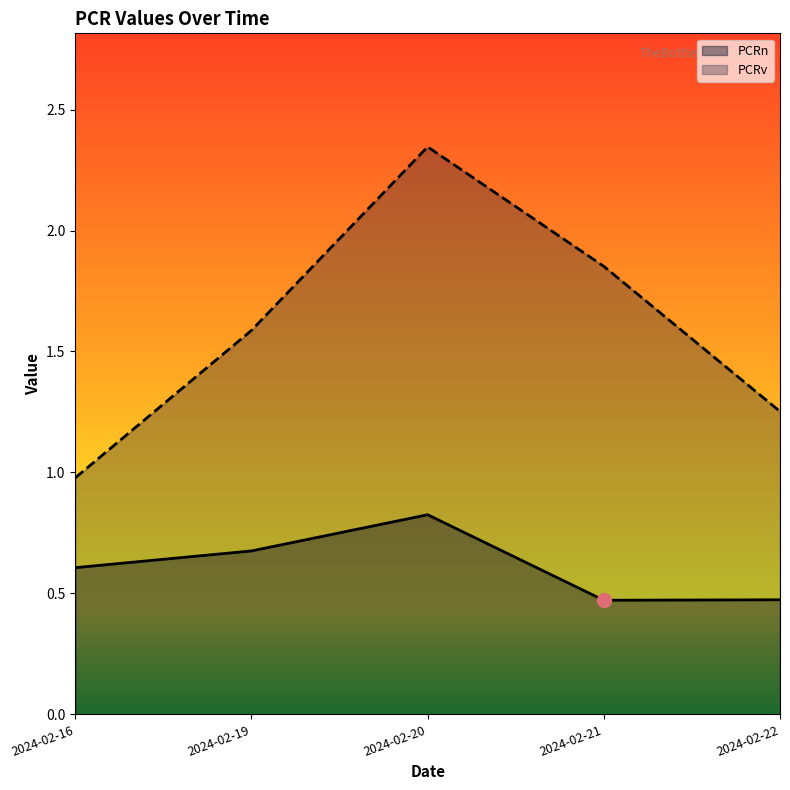

True or false: PCRn and PCRv cross at least once.

False